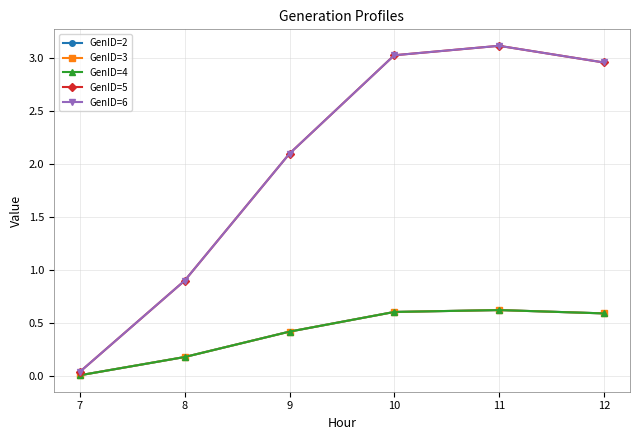

The GenID=6 series shows 4.3 at 12. True or false?

False